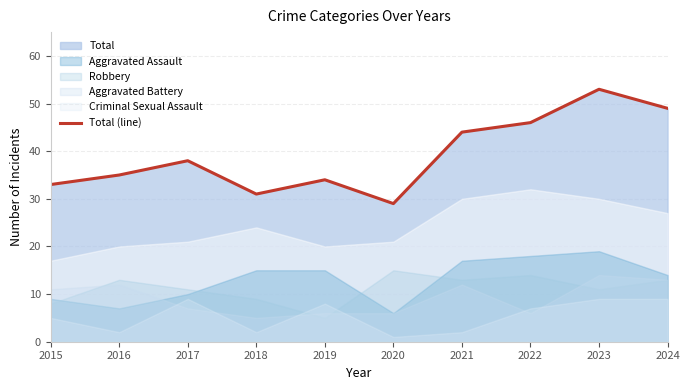

What is the difference between the maximum and minimum values?

24